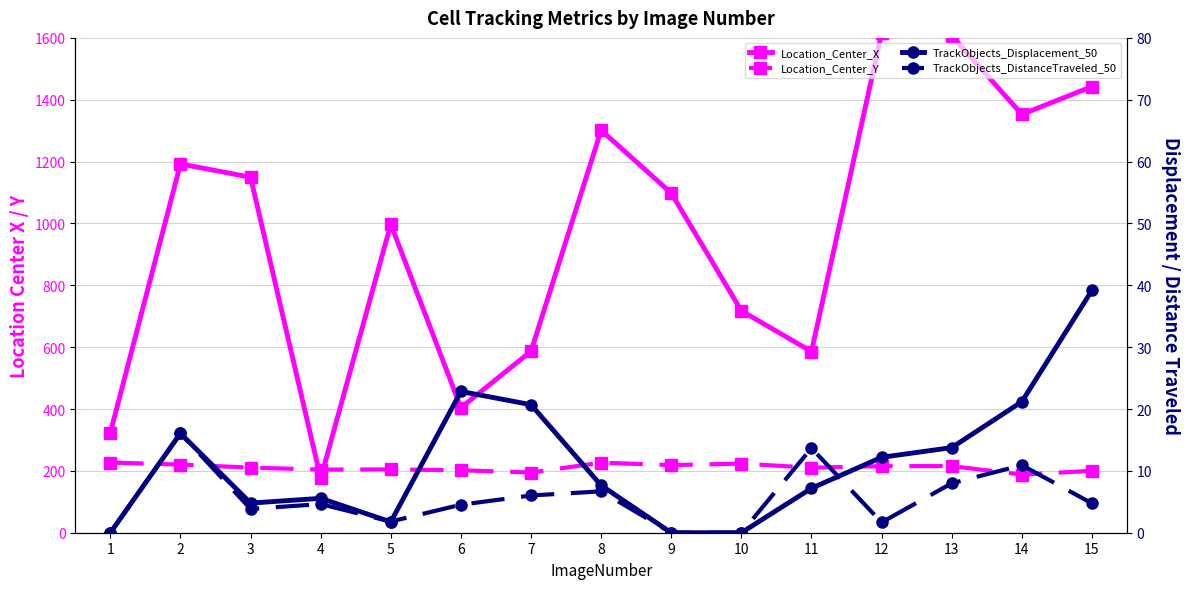

What is the difference between the maximum and minimum values in the Location_Center_Y series?

38.9